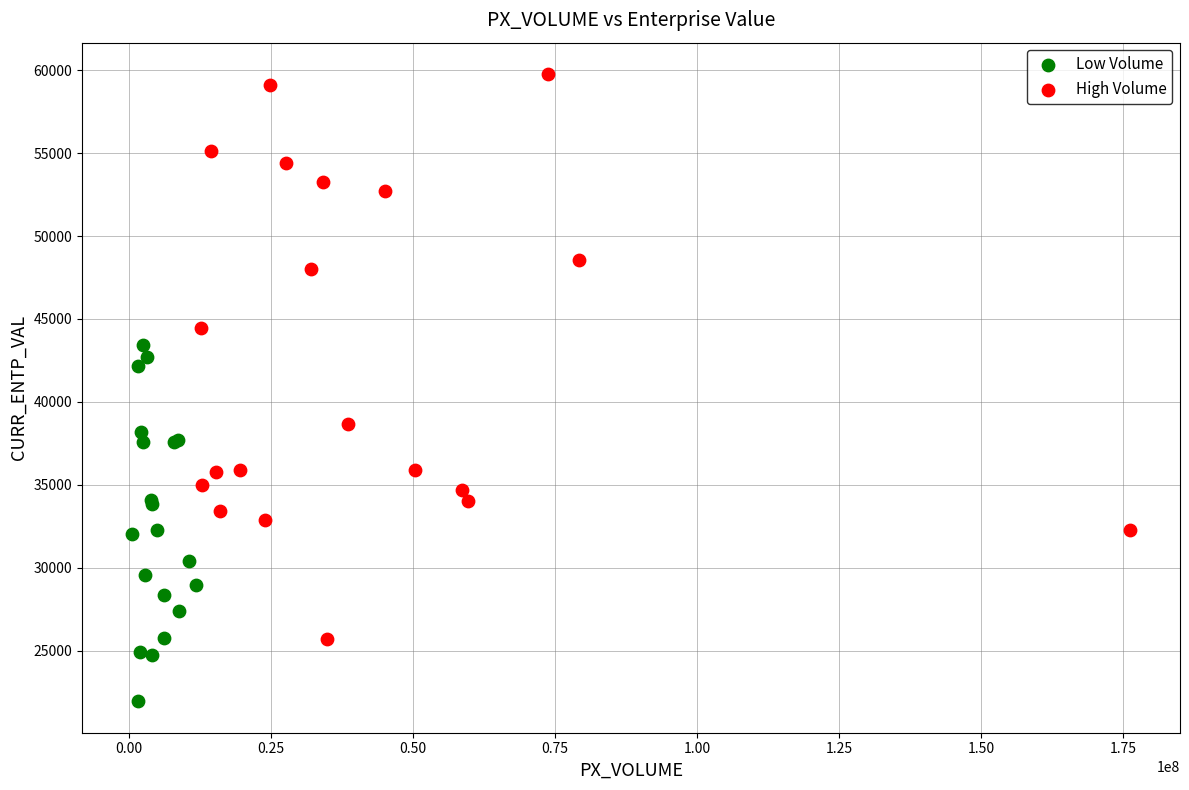

Which series reaches the maximum Y coordinate?

High Volume